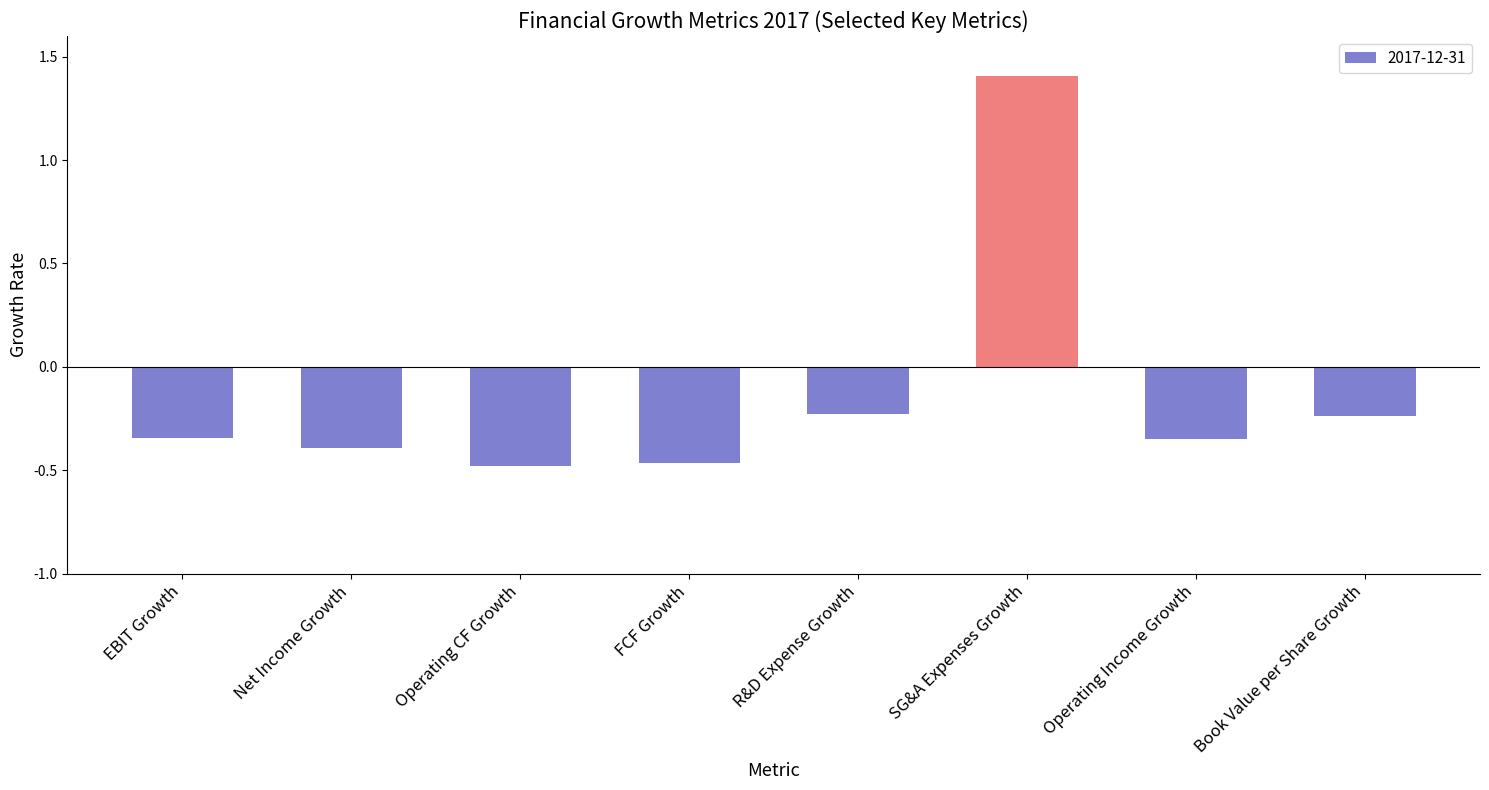

The chart shows a value of -0.8 at Operating CF Growth. True or false?

False